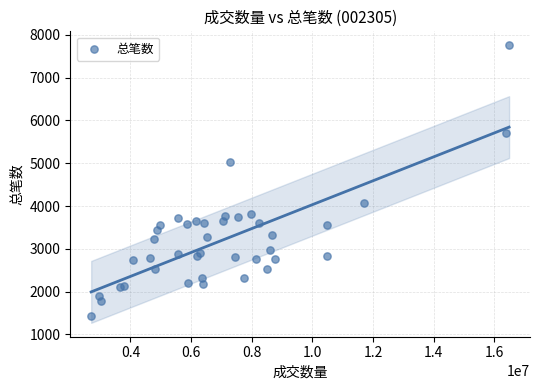

What Y value in the scatter plot is closest to 4594?

5024